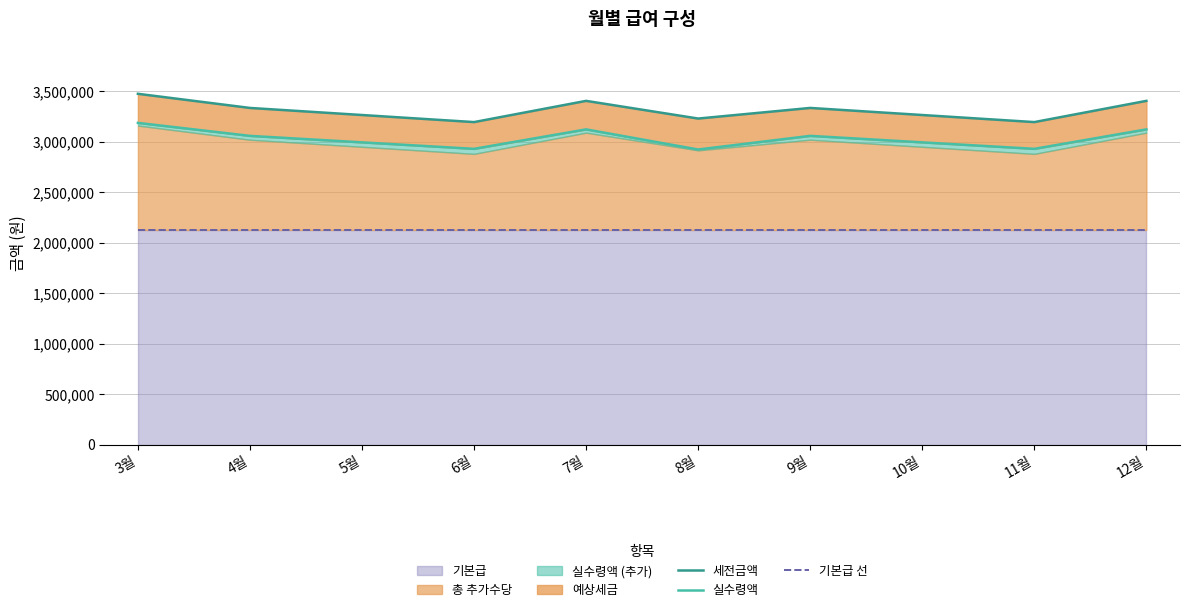

How many interior local peaks does the 세전금액 series have?

2